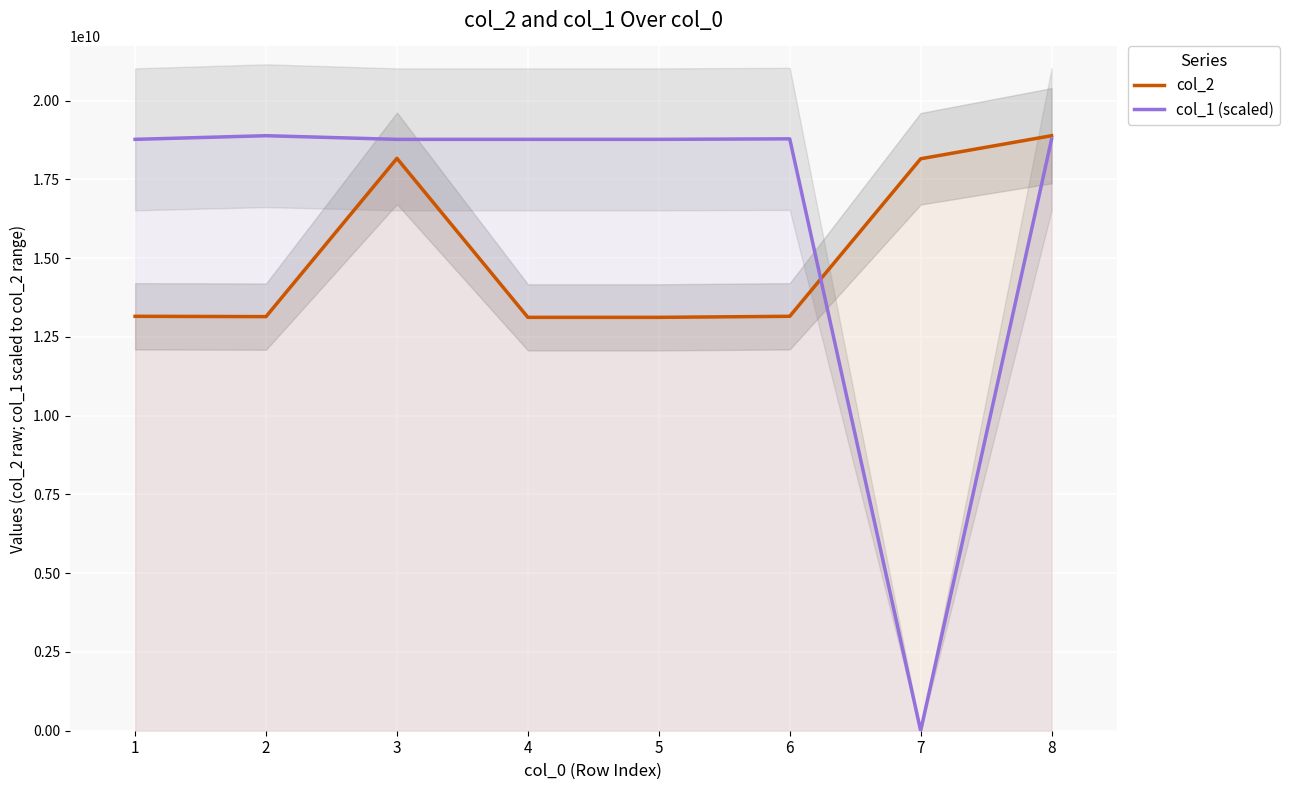

Reading left to right, what are all the values shown in this chart?

col_2: 13155525444.0	13145678911.0	18169696969.0	13122553336.0	13122554445.0	13155545454.0	18156932659.0	18888888888.0
col_1 (scaled): 18773123607.7	18888888888.0	18772779440.7	18772779440.7	18772779440.7	18788955292.0	31287.9	18780006948.7